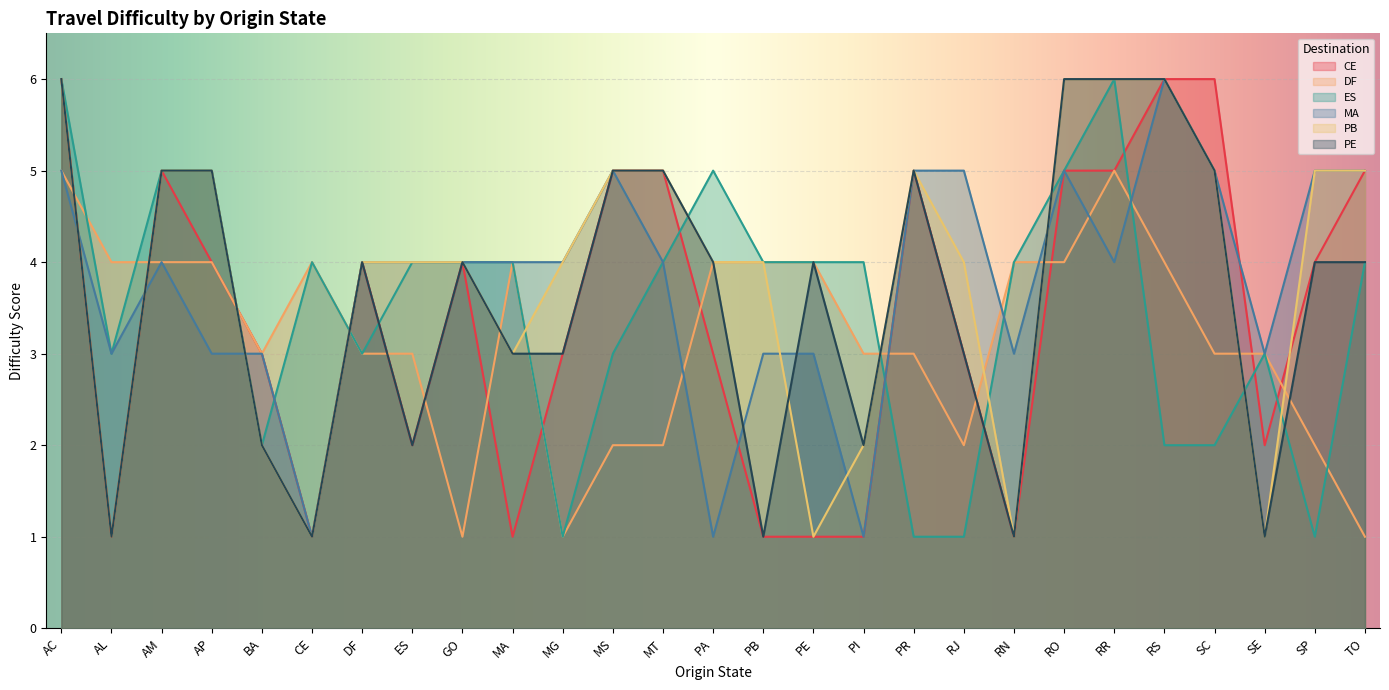

What is the difference between the maximum and minimum values in the ES series?

5